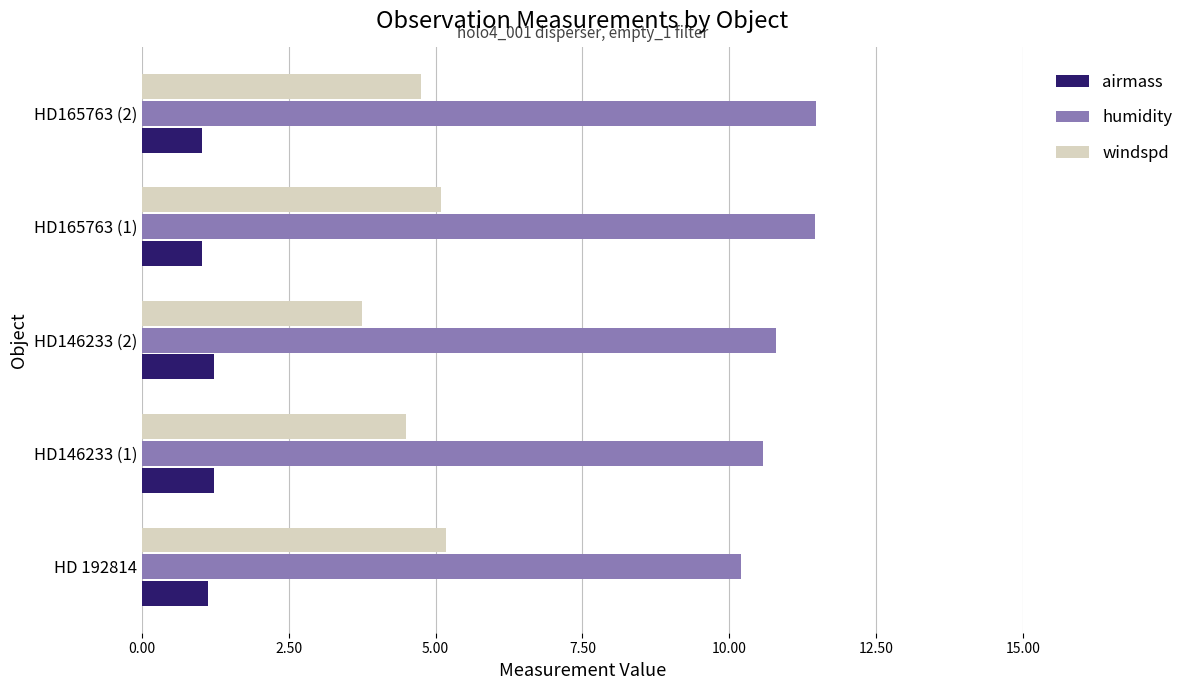

Is it true that windspd equals 4.8 at HD165763 (2)?

True